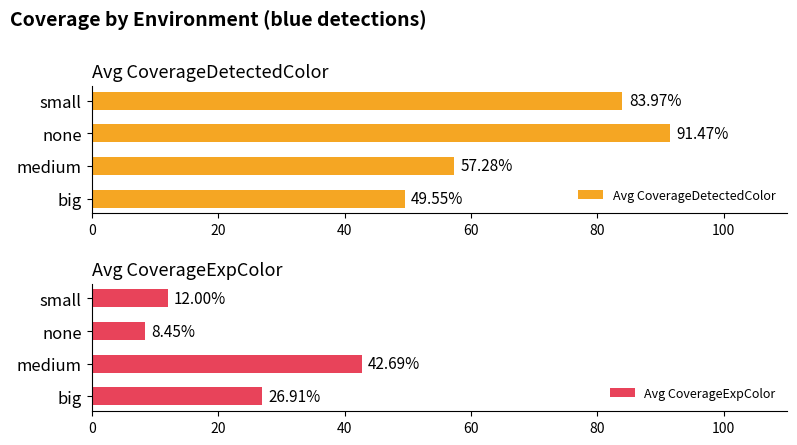

What is the difference between the maximum and minimum values in the Avg CoverageDetectedColor series?

41.9